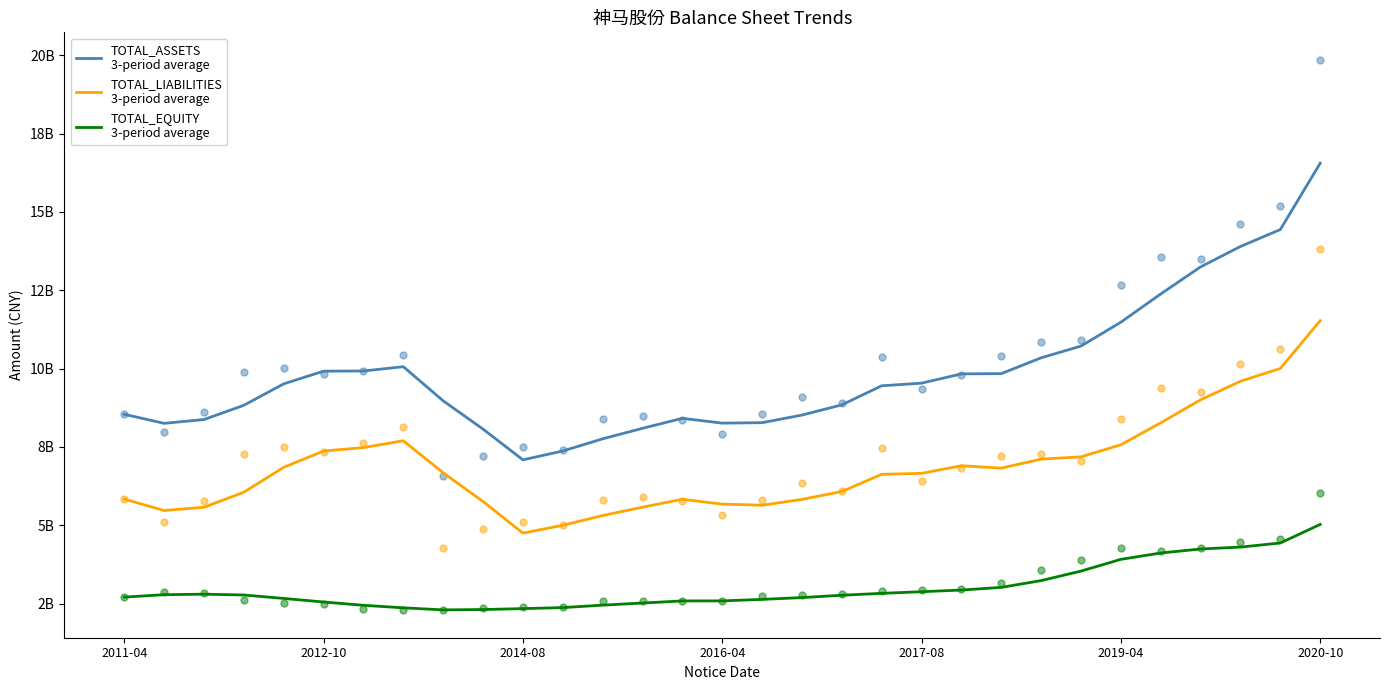

Which series has the largest Y range (max minus min)?

TOTAL_ASSETS
3-period average